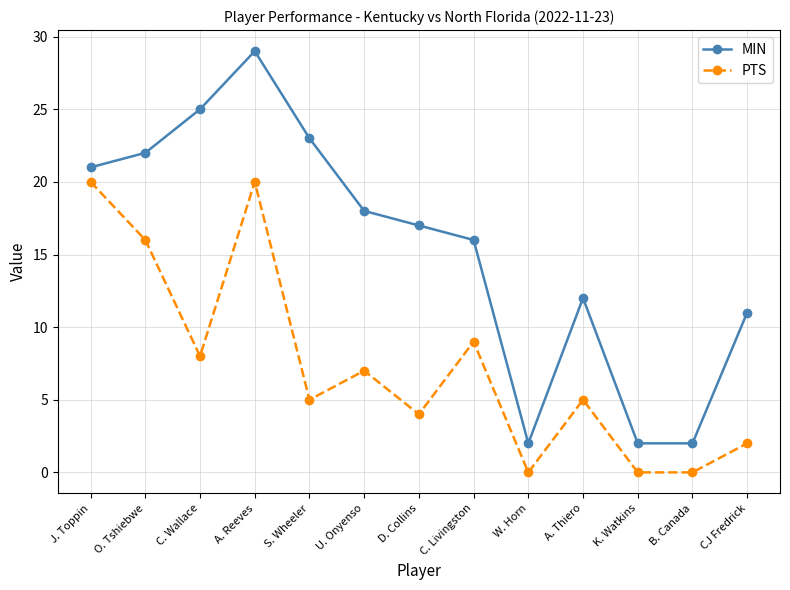

Read the MIN value at K. Watkins.

2